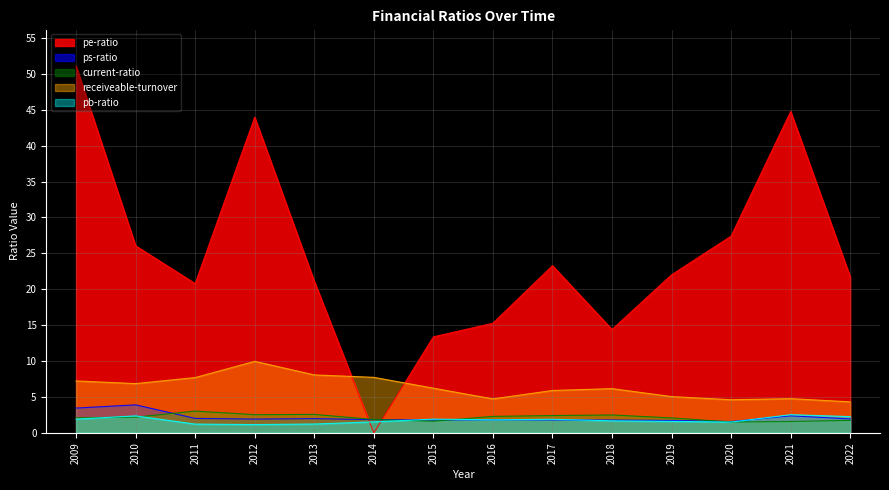

What is the difference between the receiveable-turnover values at 2018 and 2020?

1.5